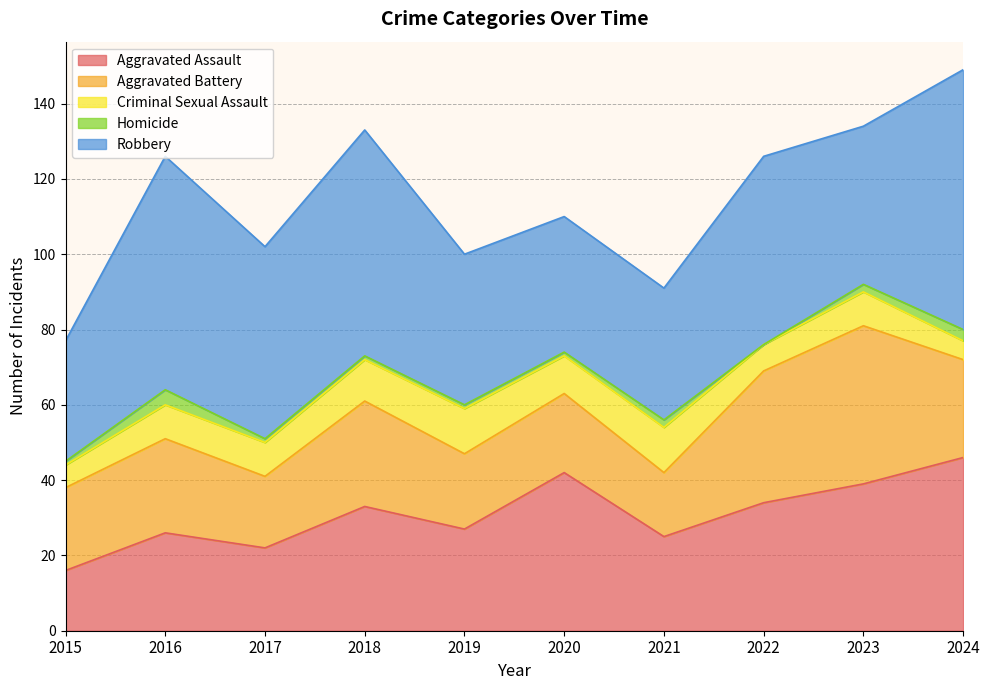

At which category is the sum across all series the highest?

2024